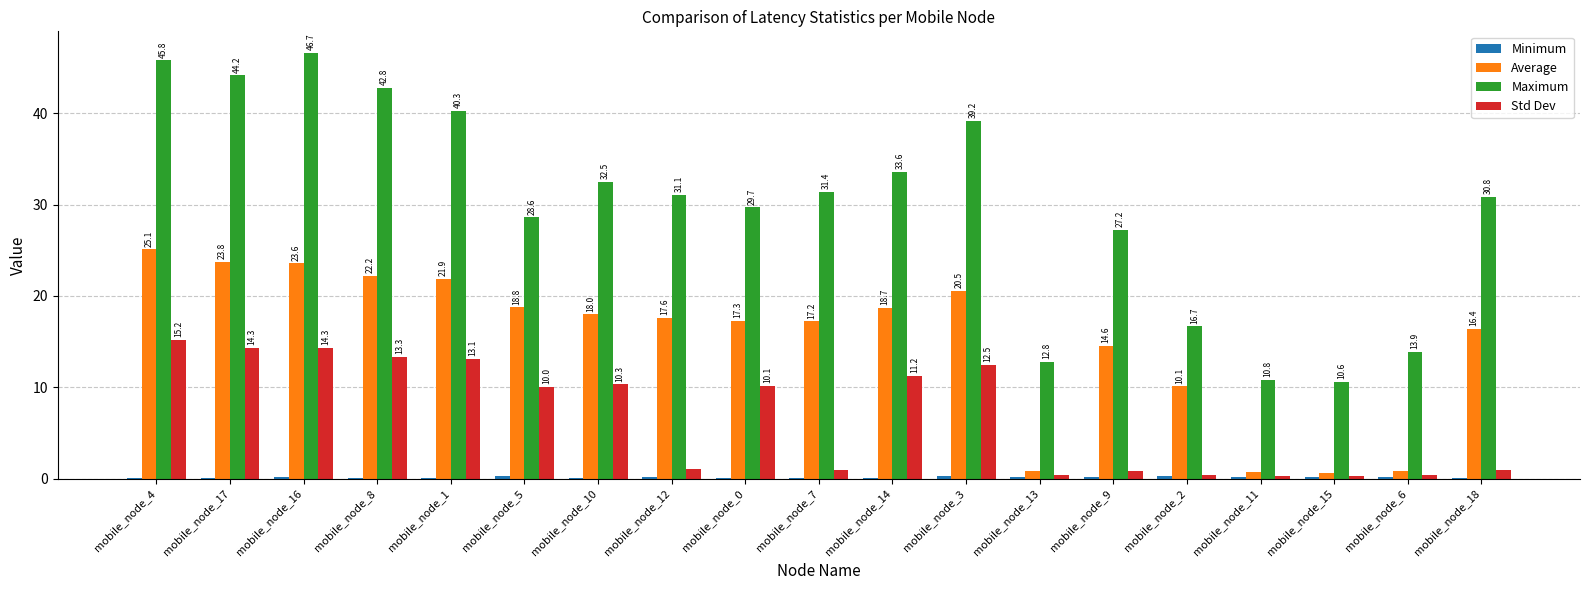

True or false: Std Dev has a value of 17.4 at mobile_node_10.

False